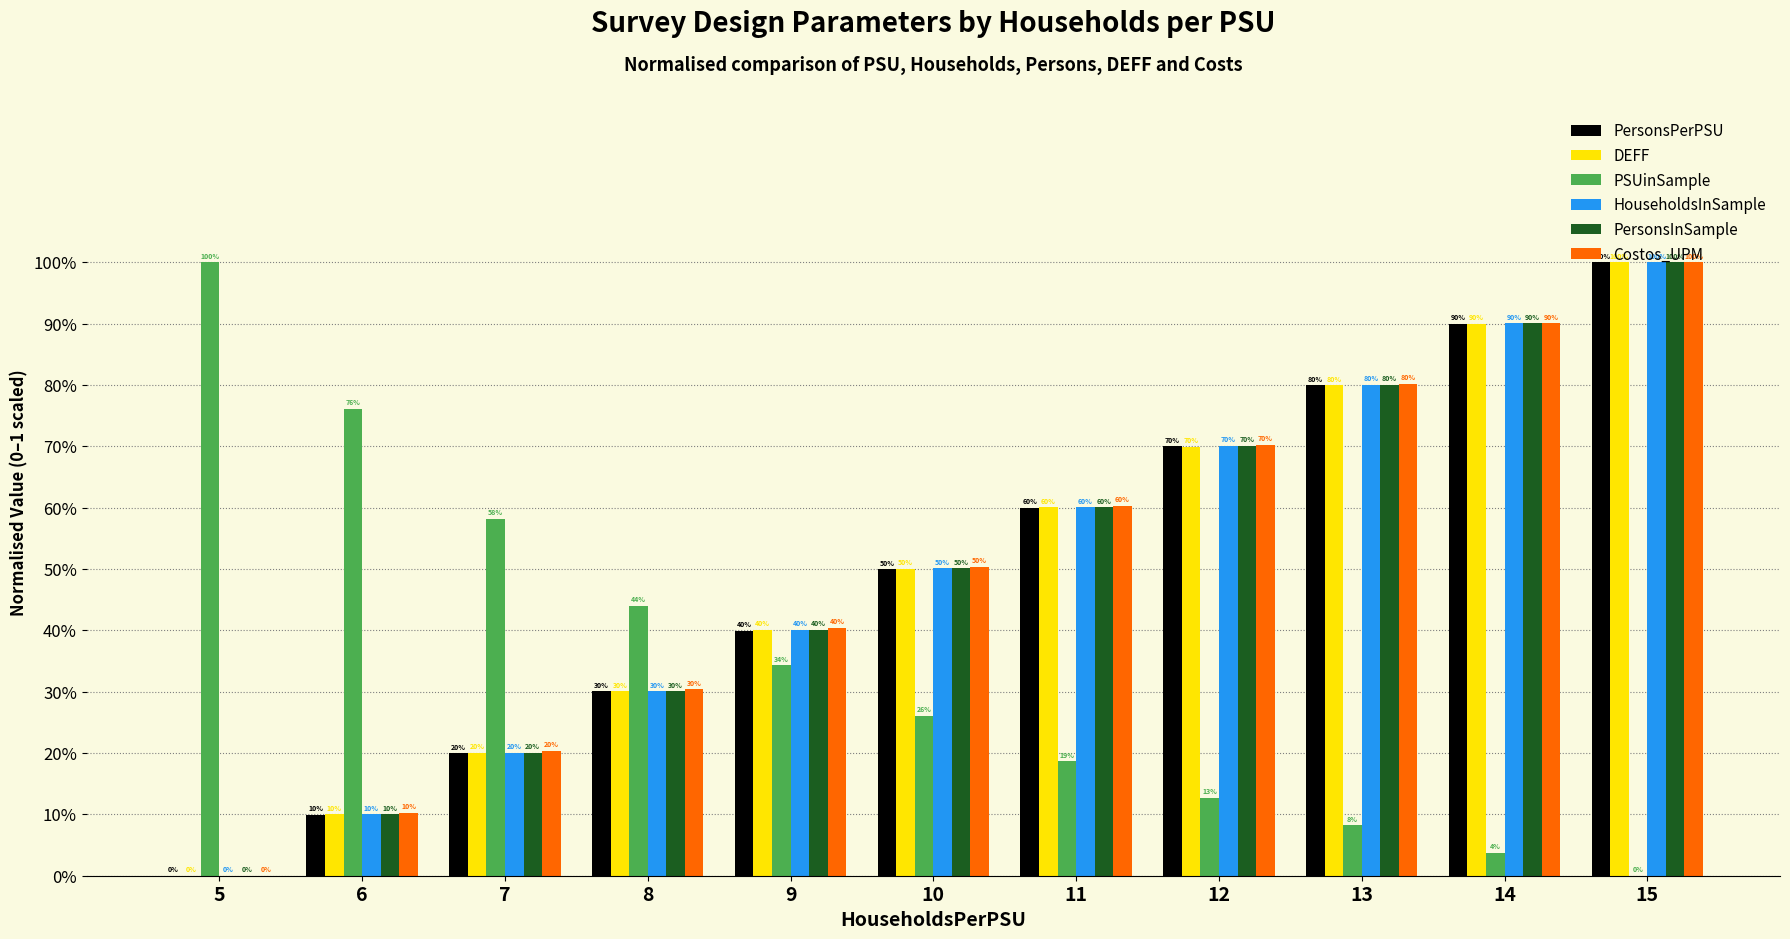

List the labels in order of HouseholdsInSample value, smallest first.

5, 6, 7, 8, 9, 10, 11, 12, 13, 14, 15